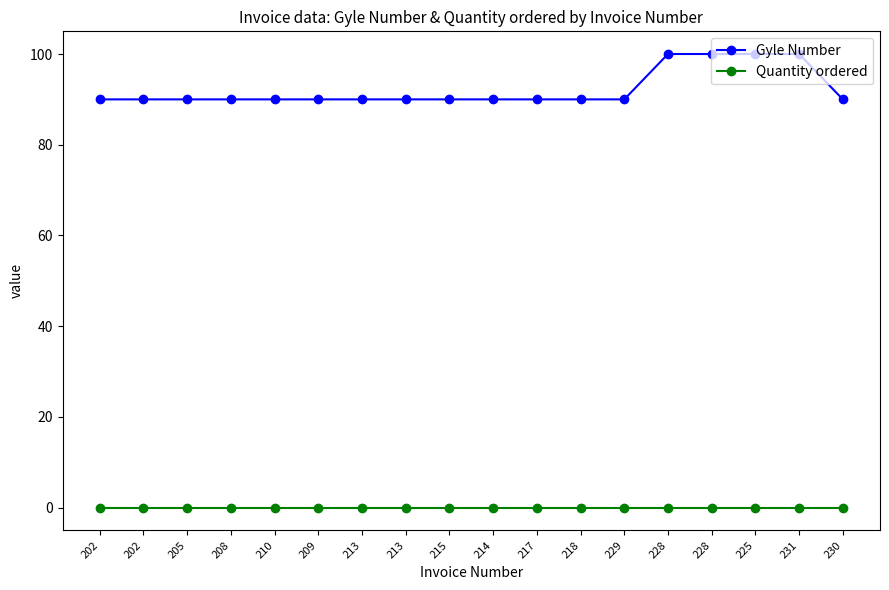

Where is Gyle Number nearest to the value 95?

202